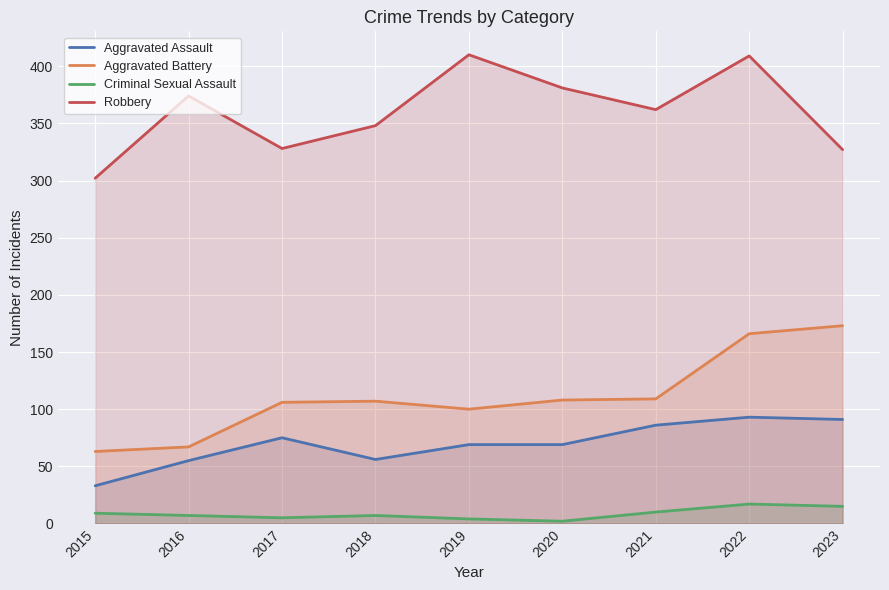

Which series has the widest spread of values?

Aggravated Battery